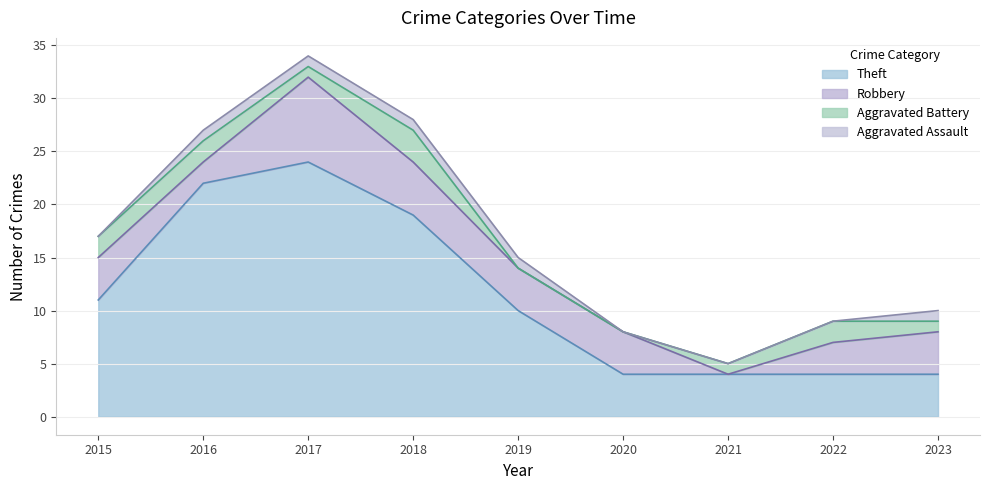

What is the value of the Theft point at the 3rd from the left?

24